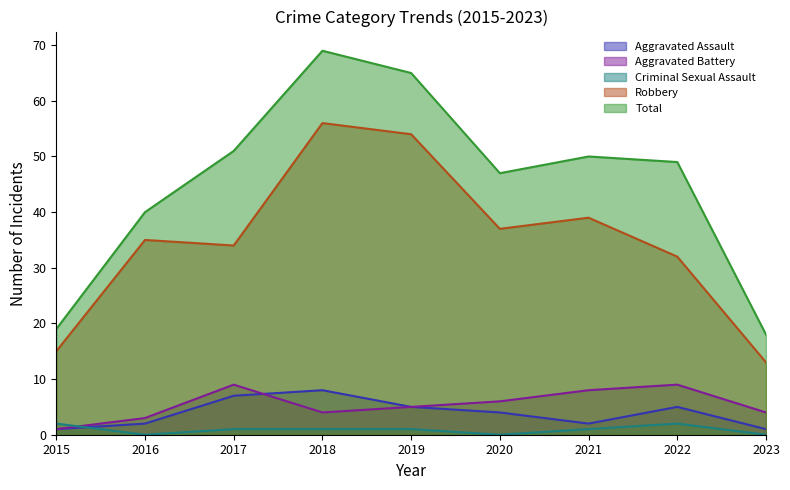

Which has a higher value, 2015 or 2016?

2016